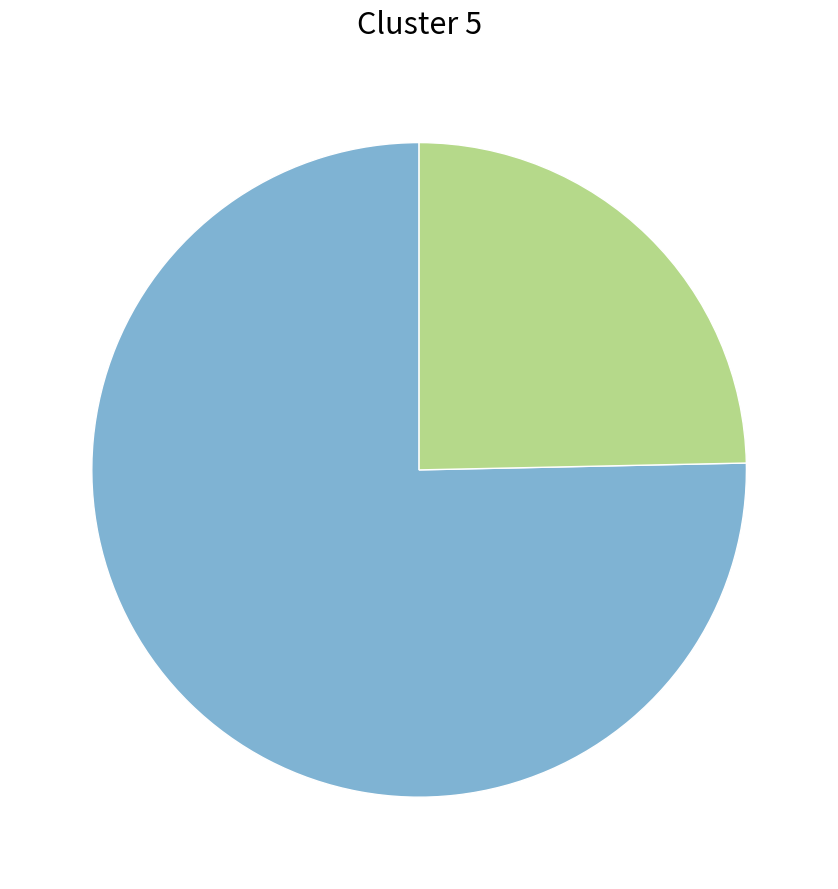

How many segments does this pie chart have?

2